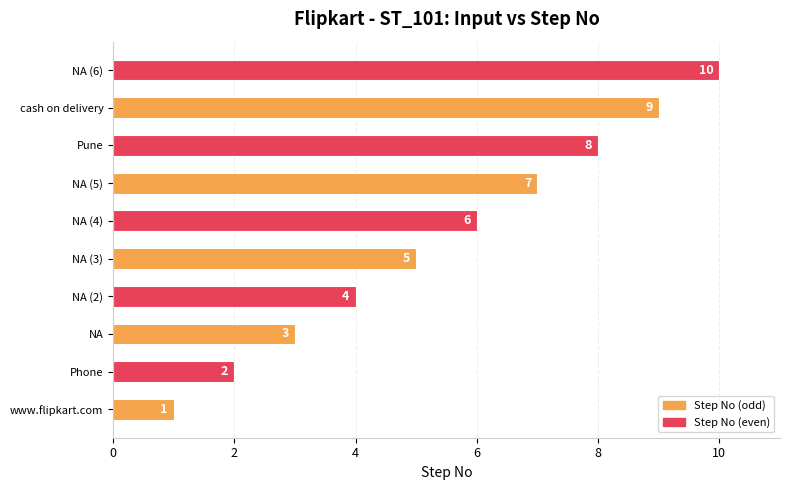

What is the sum of the values at NA (5) and Phone?

9